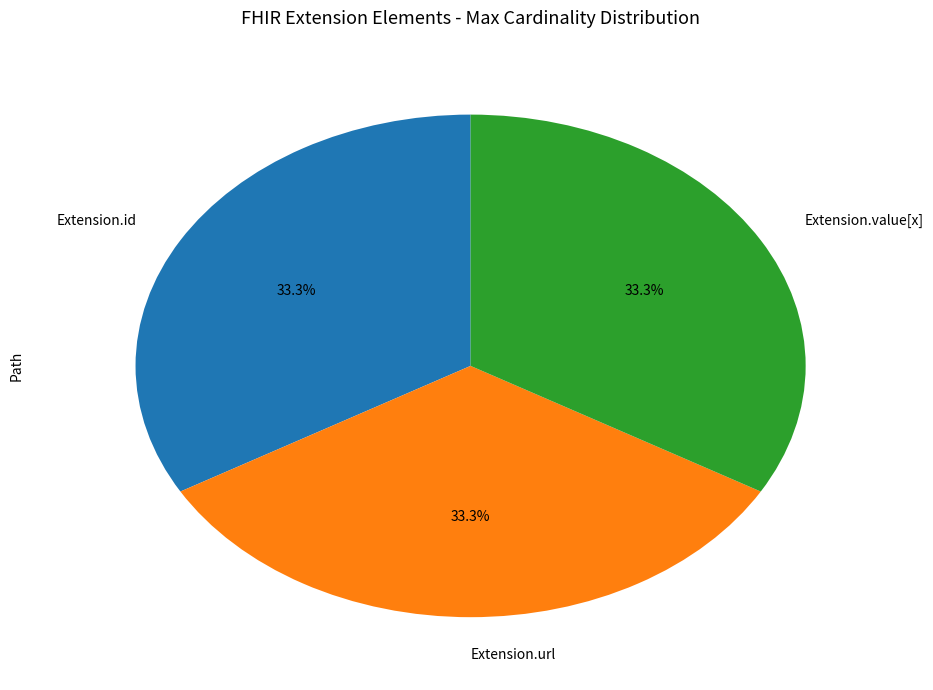

To the nearest percent, what is the difference between the largest and smallest slice percentages?

0%